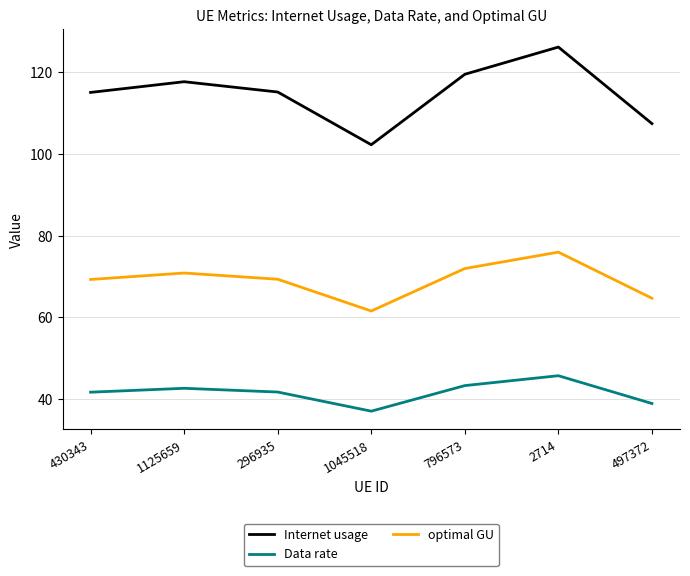

The value of Data rate at 2714 is 45.8. True or false?

True